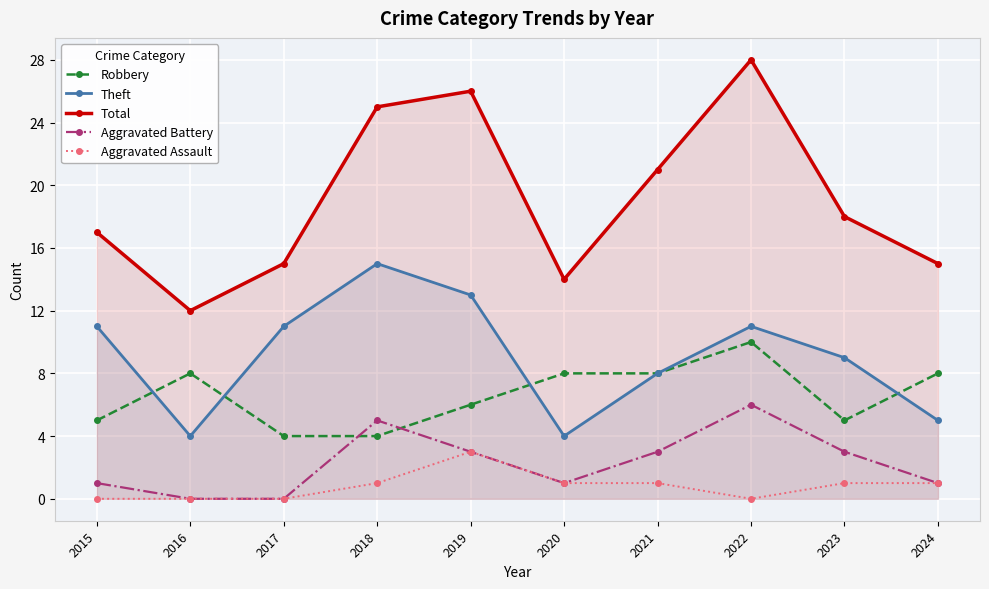

Reading left to right, list all the values displayed in this chart.

Robbery: 2015=5	2016=8	2017=4	2018=4	2019=6	2020=8	2021=8	2022=10	2023=5	2024=8
Theft: 2015=11	2016=4	2017=11	2018=15	2019=13	2020=4	2021=8	2022=11	2023=9	2024=5
Total: 2015=17	2016=12	2017=15	2018=25	2019=26	2020=14	2021=21	2022=28	2023=18	2024=15
Aggravated Battery: 2015=1	2016=0	2017=0	2018=5	2019=3	2020=1	2021=3	2022=6	2023=3	2024=1
Aggravated Assault: 2015=0	2016=0	2017=0	2018=1	2019=3	2020=1	2021=1	2022=0	2023=1	2024=1